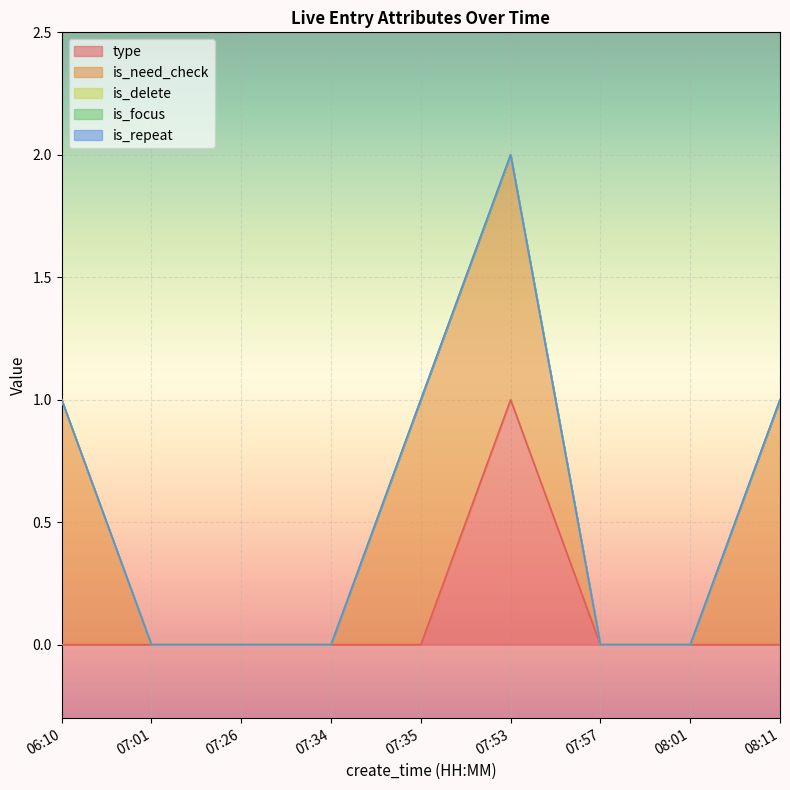

Where is is_need_check nearest to the value 0?

07:01